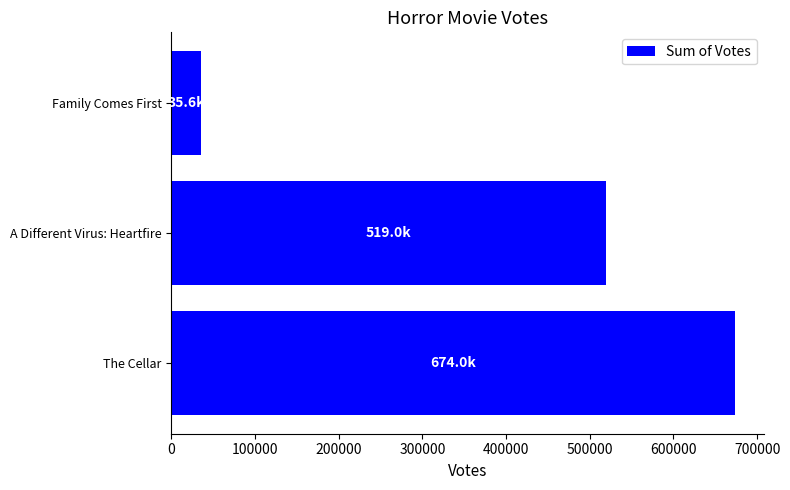

Between A Different Virus: Heartfire and Family Comes First, which is larger?

A Different Virus: Heartfire